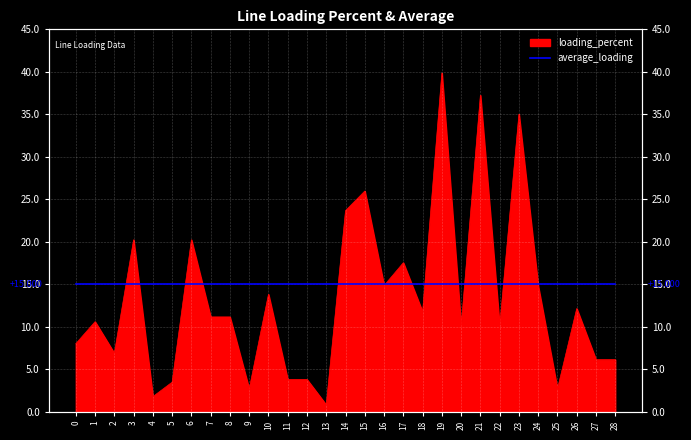

Which category has the highest value across all series?

19